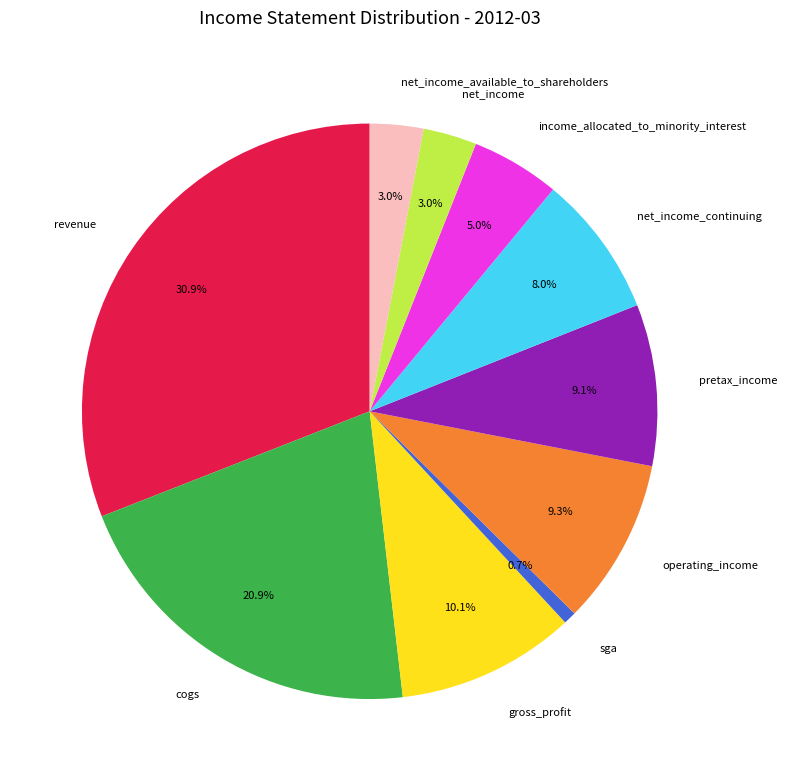

How many slices are in this pie chart?

10